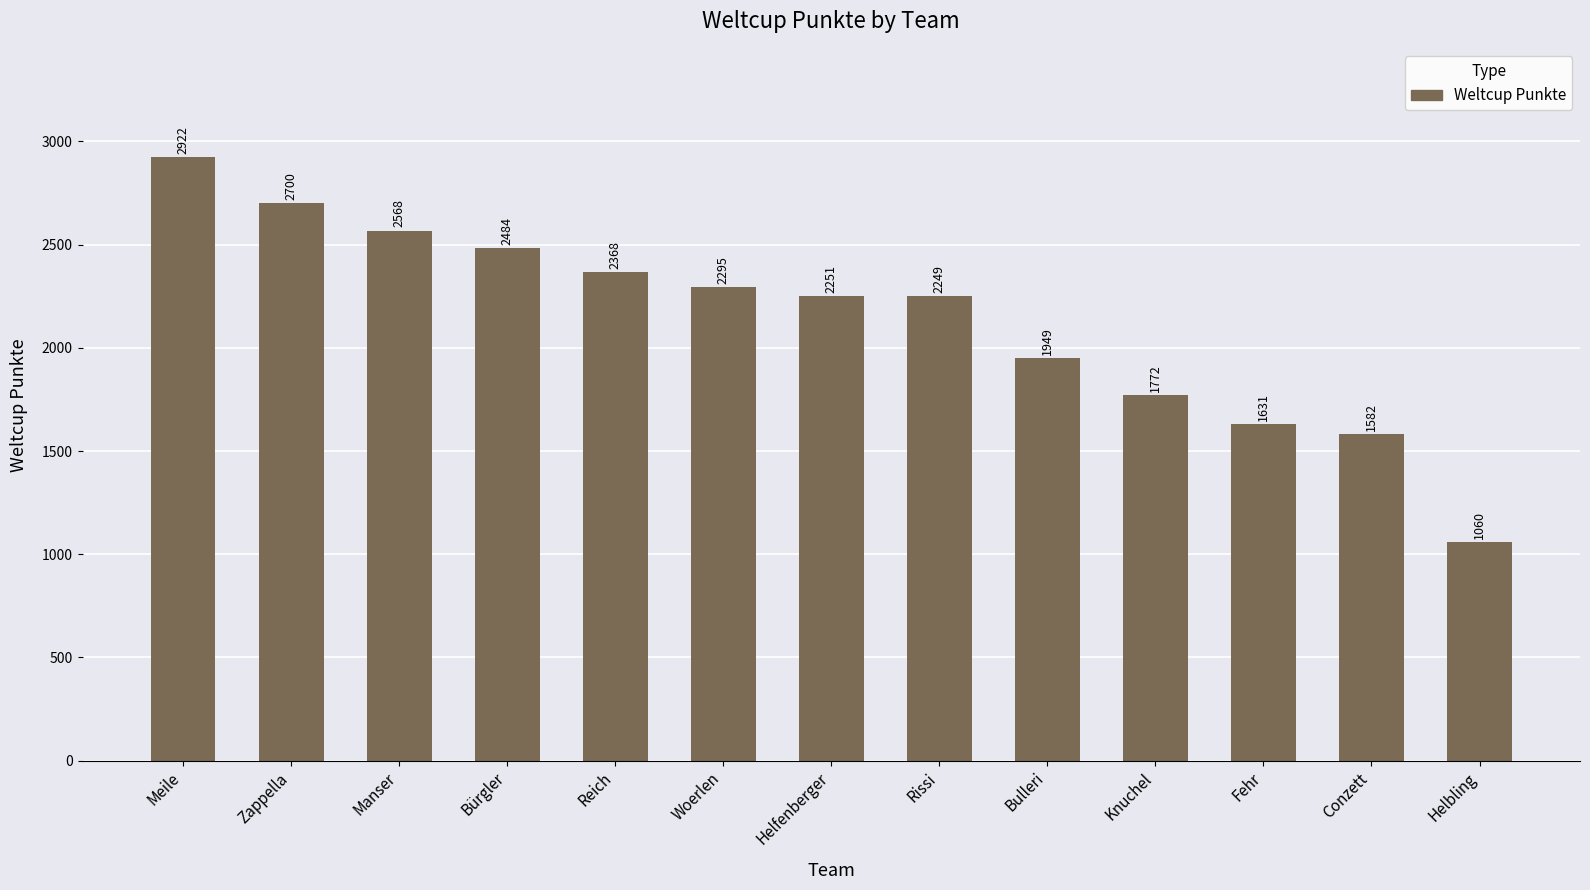

What is the difference between the second highest and minimum values?

1640